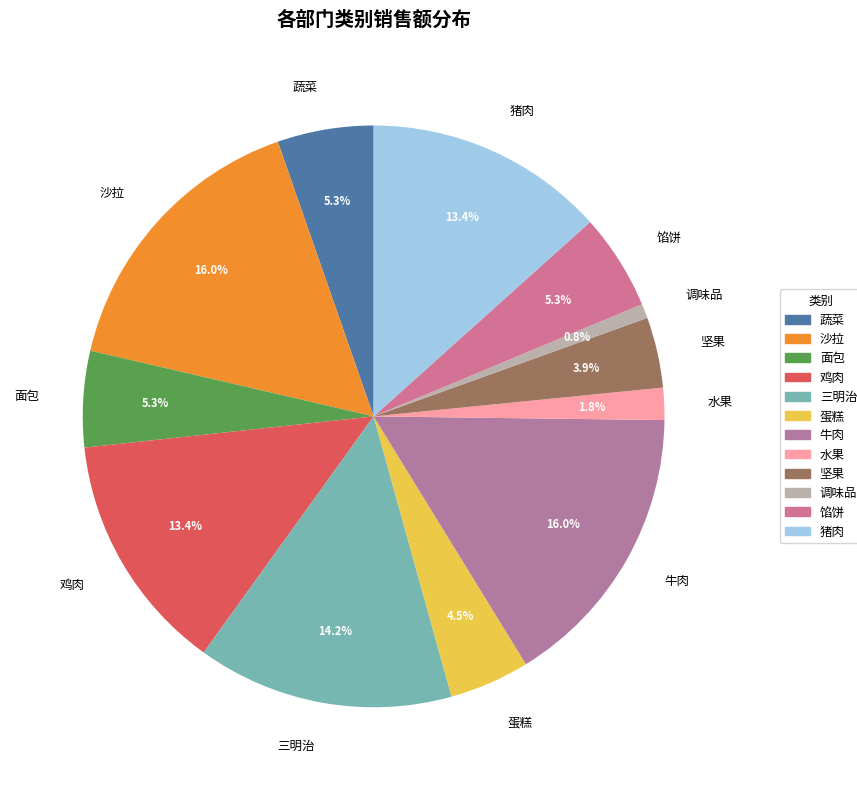

To the nearest percent, what percentage of the pie is 牛肉?

16%